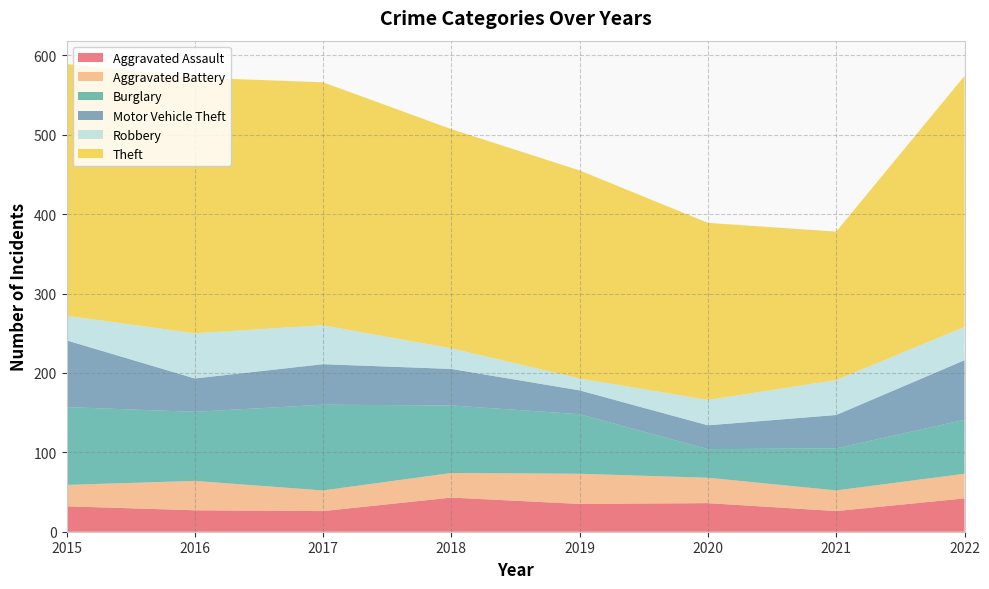

Reading left to right, transcribe all the data shown in this chart.

Aggravated Assault: 2015=32	2016=27	2017=26	2018=43	2019=35	2020=36	2021=26	2022=42
Aggravated Battery: 2015=27	2016=37	2017=26	2018=31	2019=38	2020=32	2021=26	2022=31
Burglary: 2015=98	2016=87	2017=108	2018=85	2019=75	2020=36	2021=53	2022=68
Motor Vehicle Theft: 2015=84	2016=42	2017=51	2018=46	2019=30	2020=30	2021=42	2022=75
Robbery: 2015=31	2016=57	2017=49	2018=26	2019=15	2020=32	2021=44	2022=42
Theft: 2015=317	2016=322	2017=306	2018=276	2019=262	2020=223	2021=187	2022=316